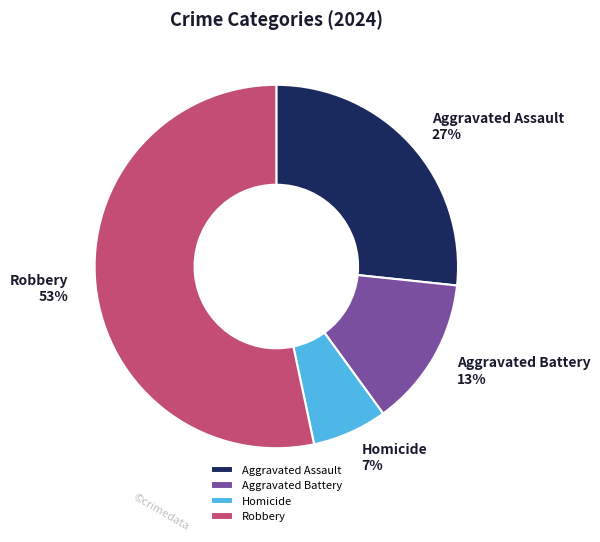

To the nearest percent, what is the average slice percentage?

25%